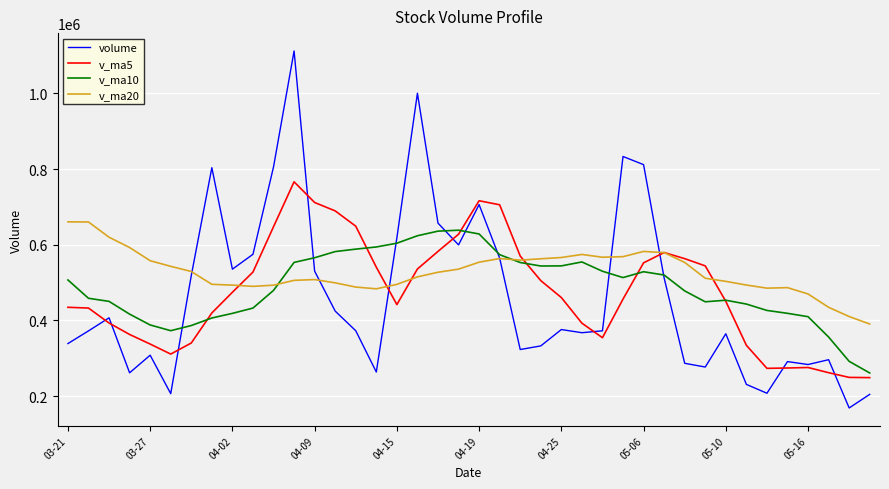

What is the highest value of the v_ma10 series?

638556.5